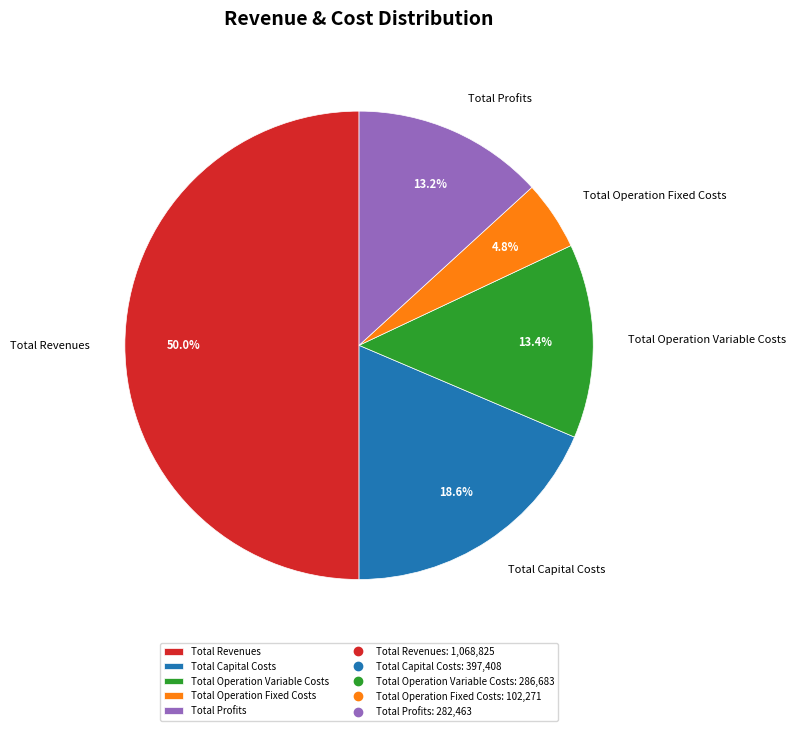

True or false: Total Profits accounts for 13% of the total.

True